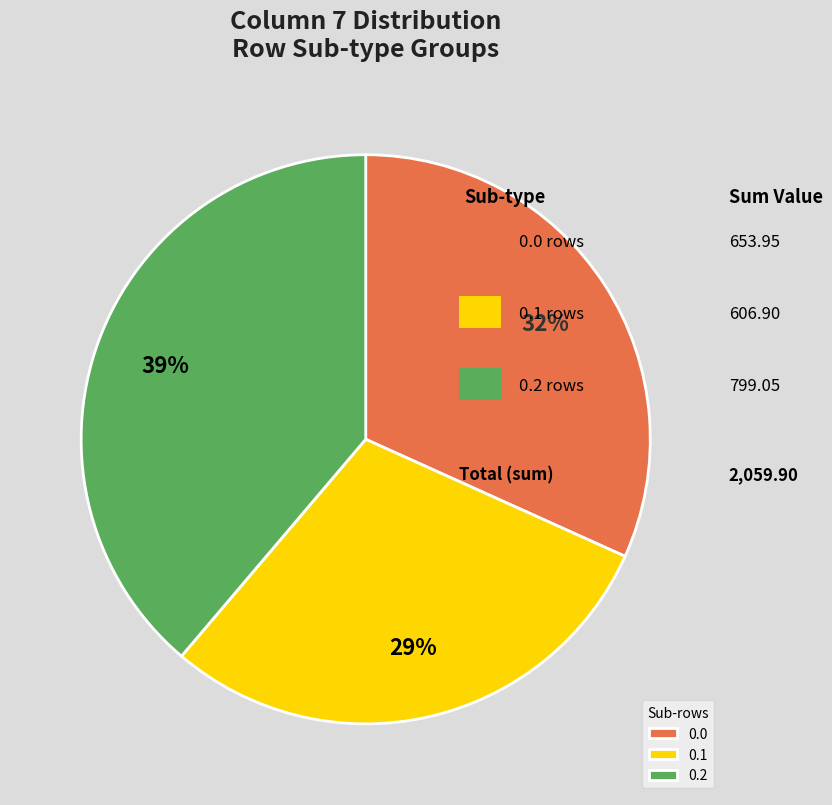

To the nearest percent, what portion does 0.0 represent?

32%